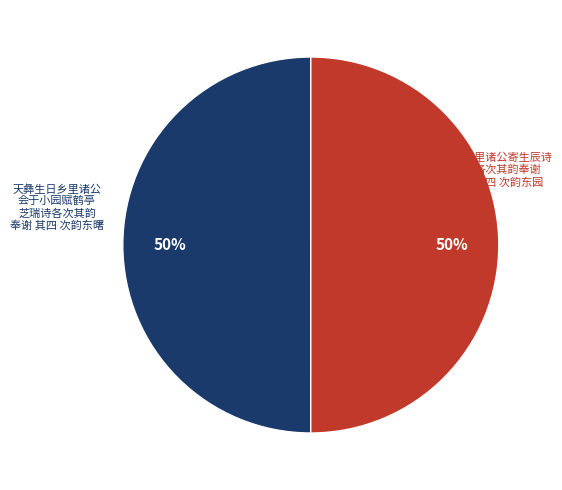

How many segments does this pie chart have?

2